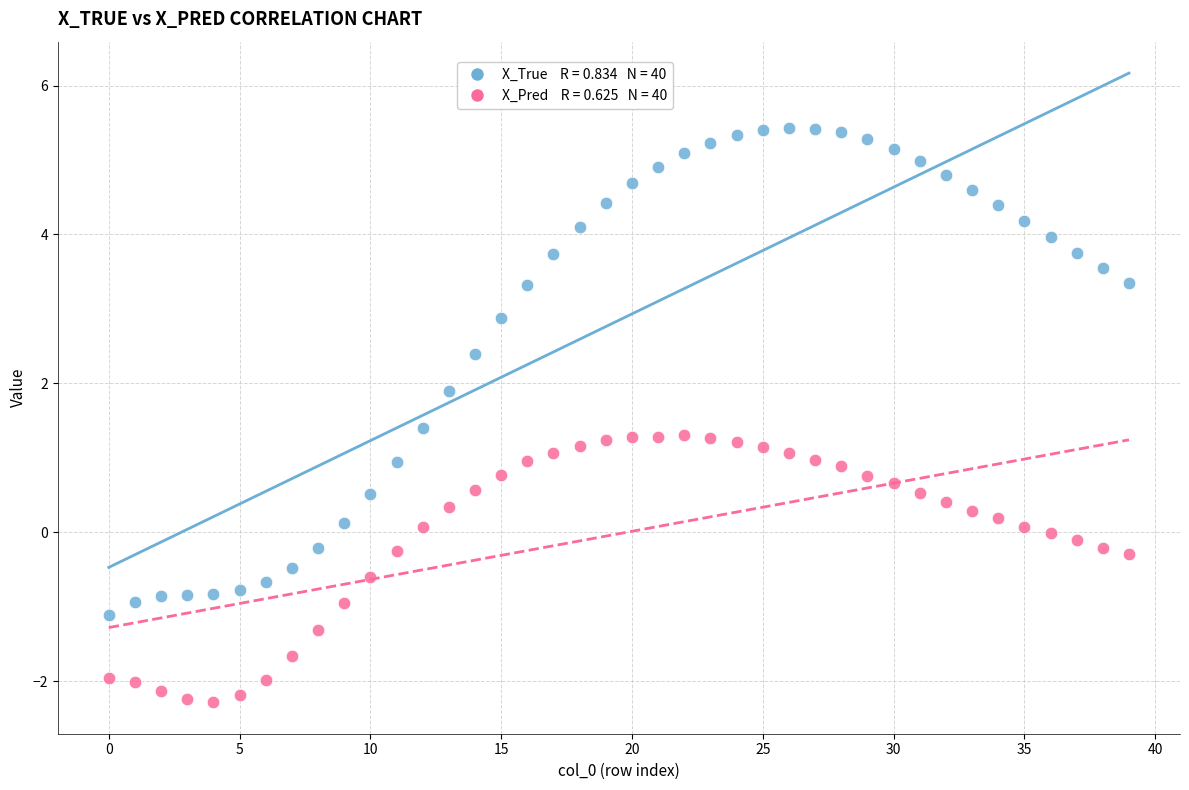

Across all data points, what is the range of Y values (max minus min)?

7.7